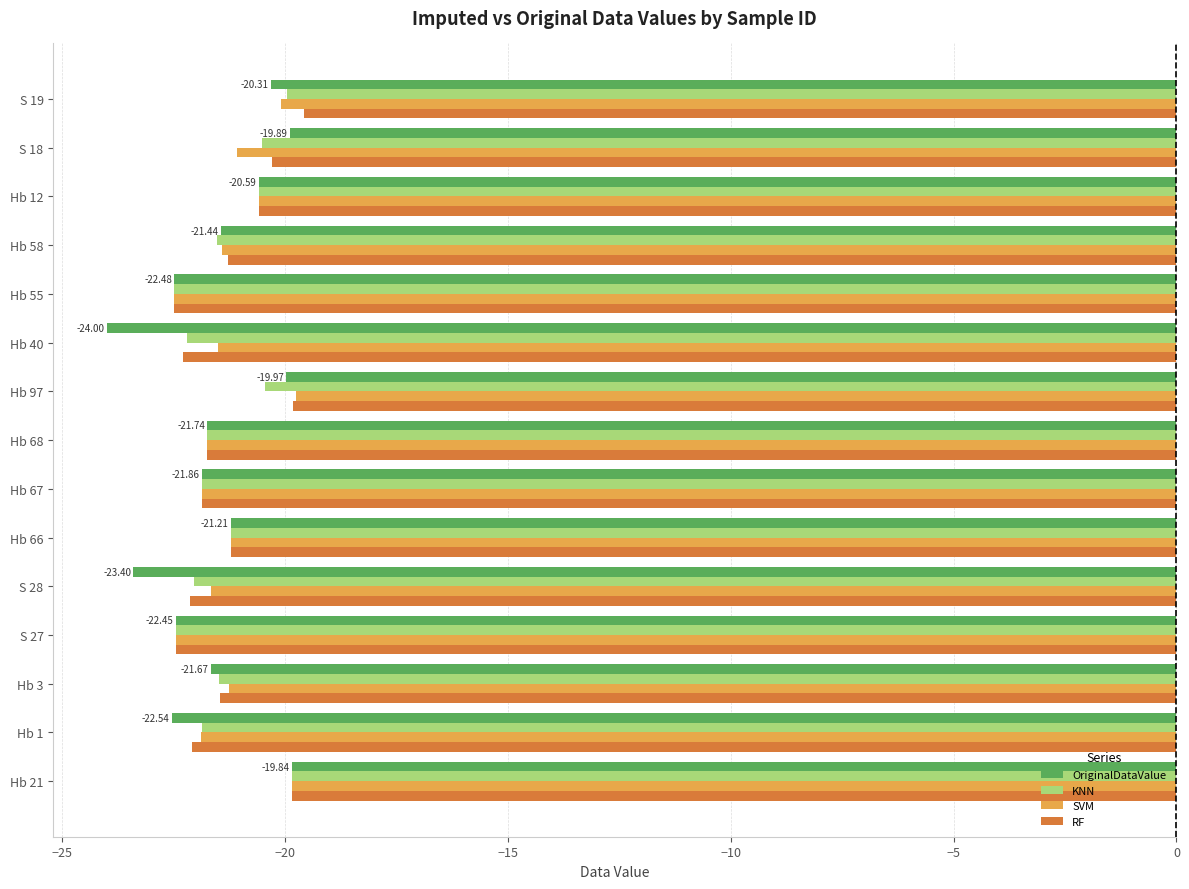

What are all the series names shown in the legend?

OriginalDataValue, KNN, SVM, RF